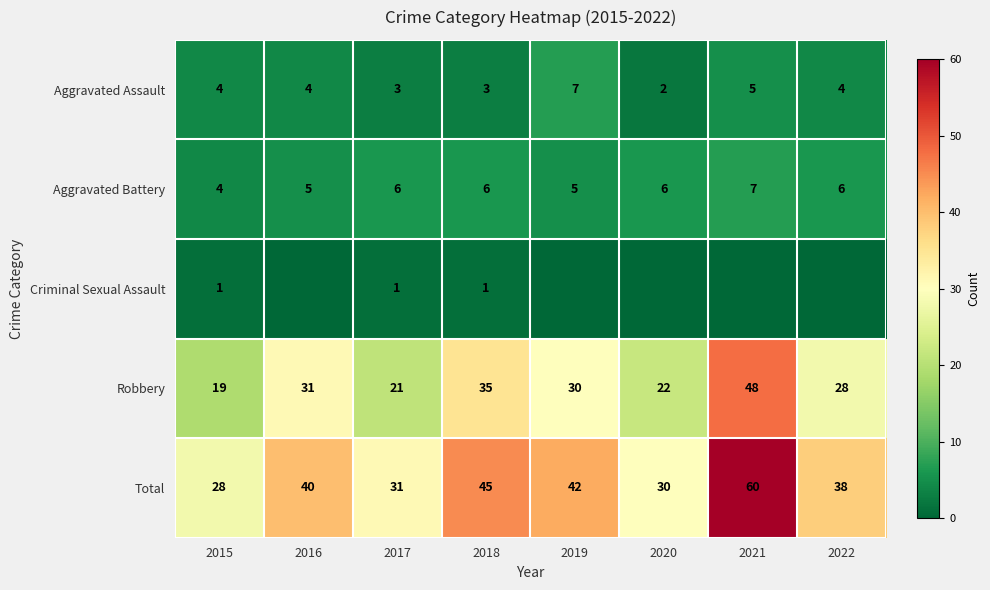

What is the average value of the Total series?

39